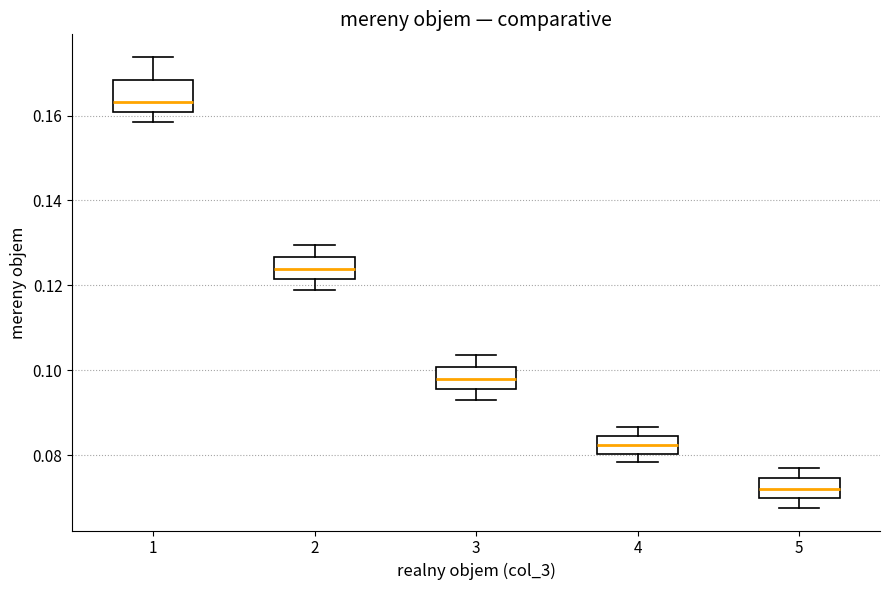

Comparing the boxes themselves (not the whiskers), which one is the tallest?

1